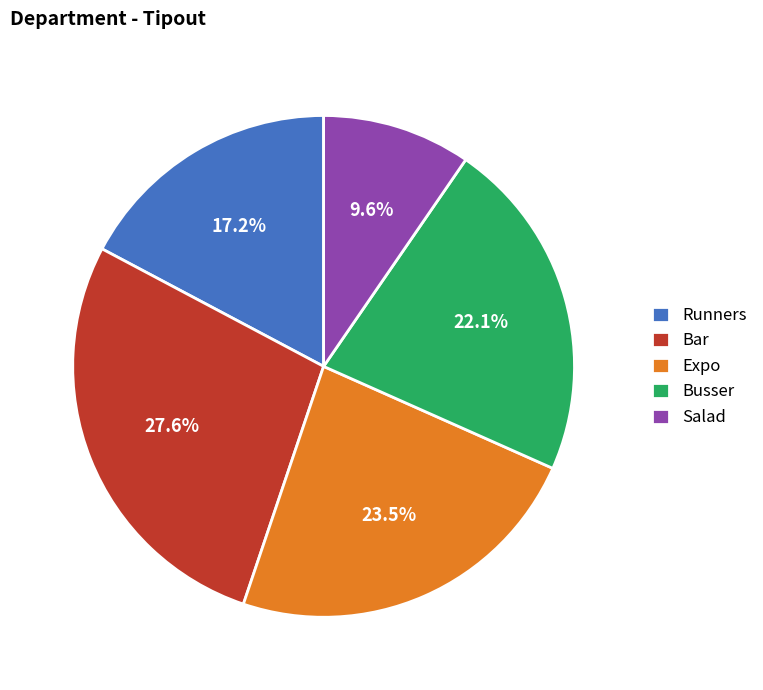

What percentage is the Bar slice, to the nearest percent?

28%